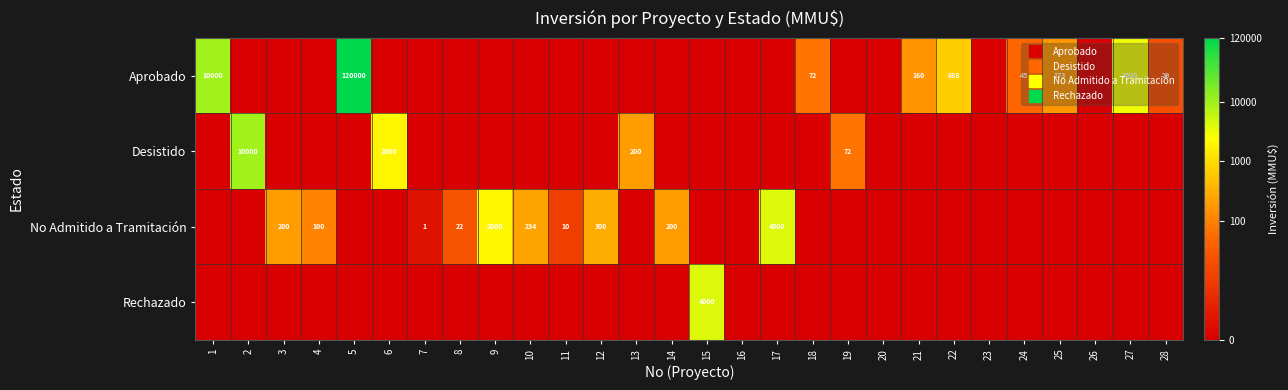

The Rechazado series shows 0.0 at 18. True or false?

True